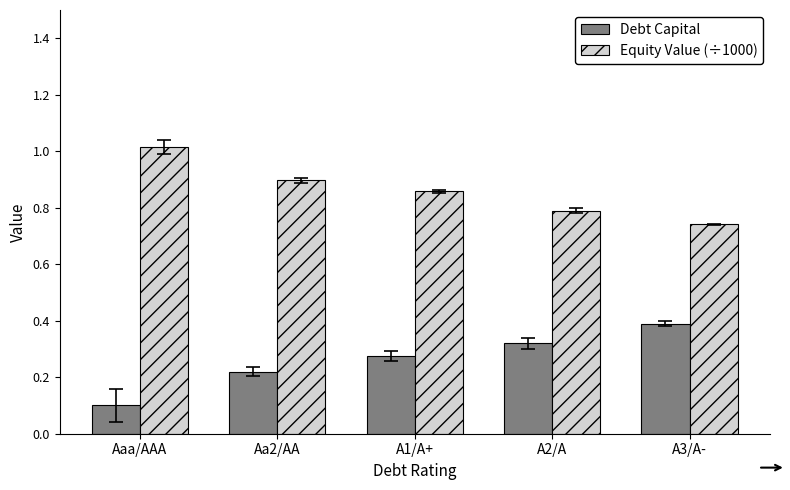

What is the sum of the Equity Value (÷1000) values at A3/A- and Aa2/AA?

1.6